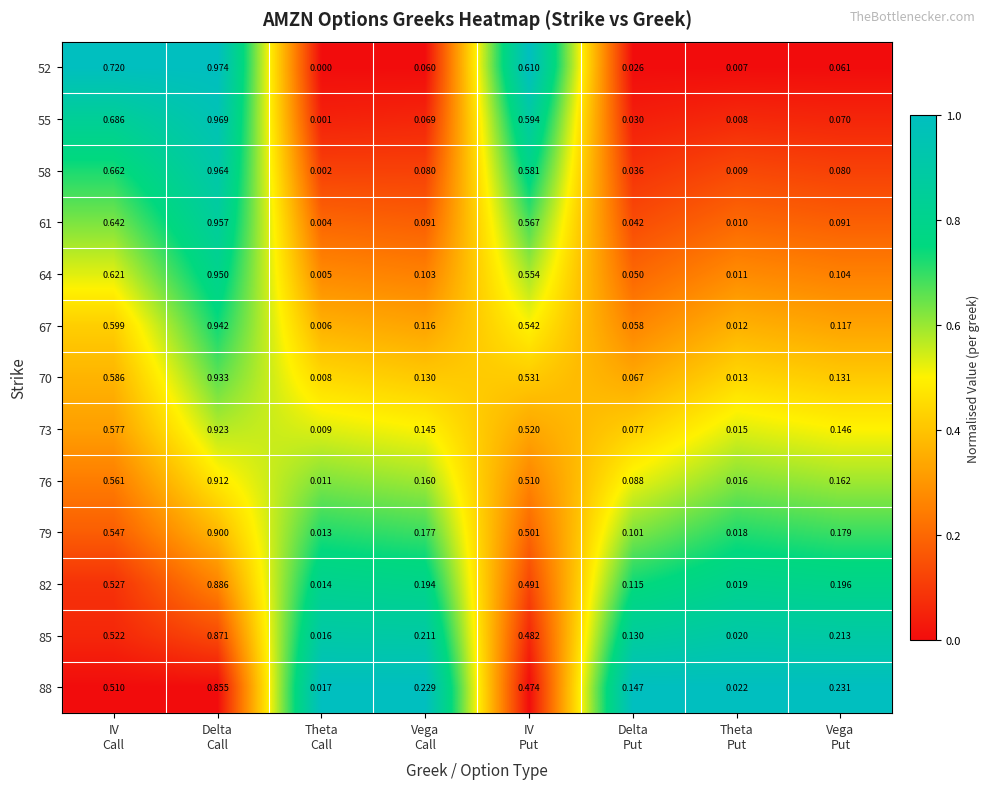

At how many categories does at least one series exceed 0?

8